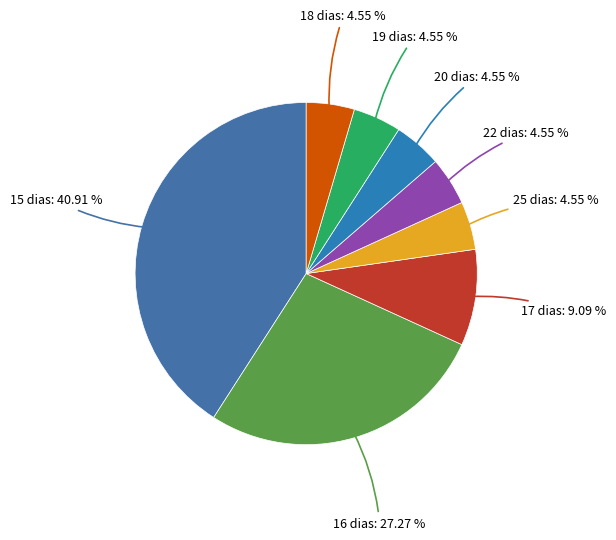

Which has a higher value, 16 dias or 15 dias?

15 dias